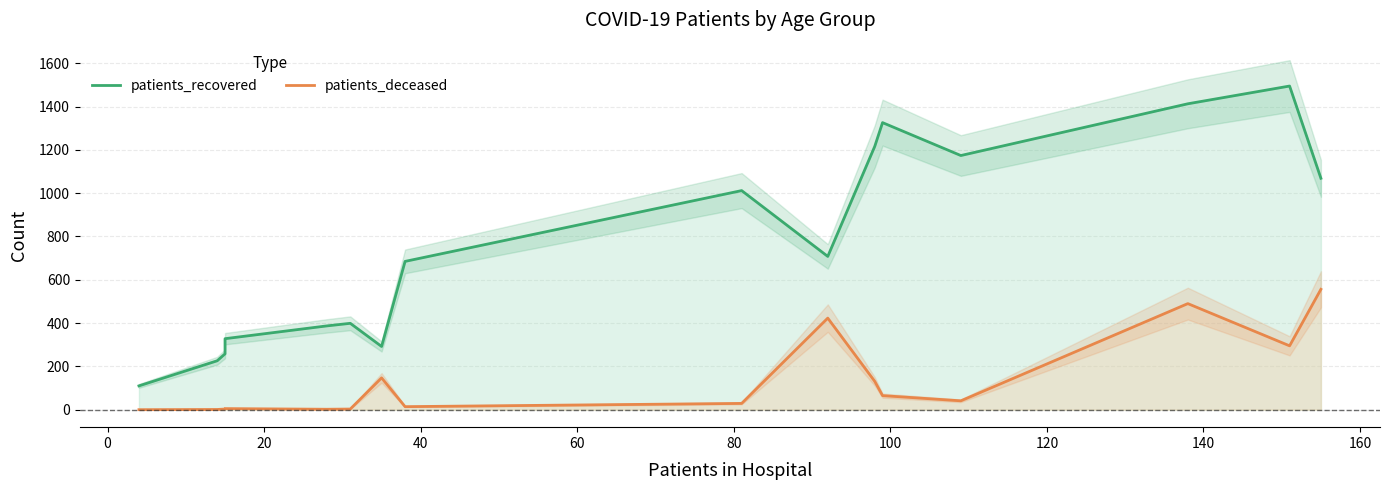

True or false: patients_recovered and patients_deceased cross at least once.

False